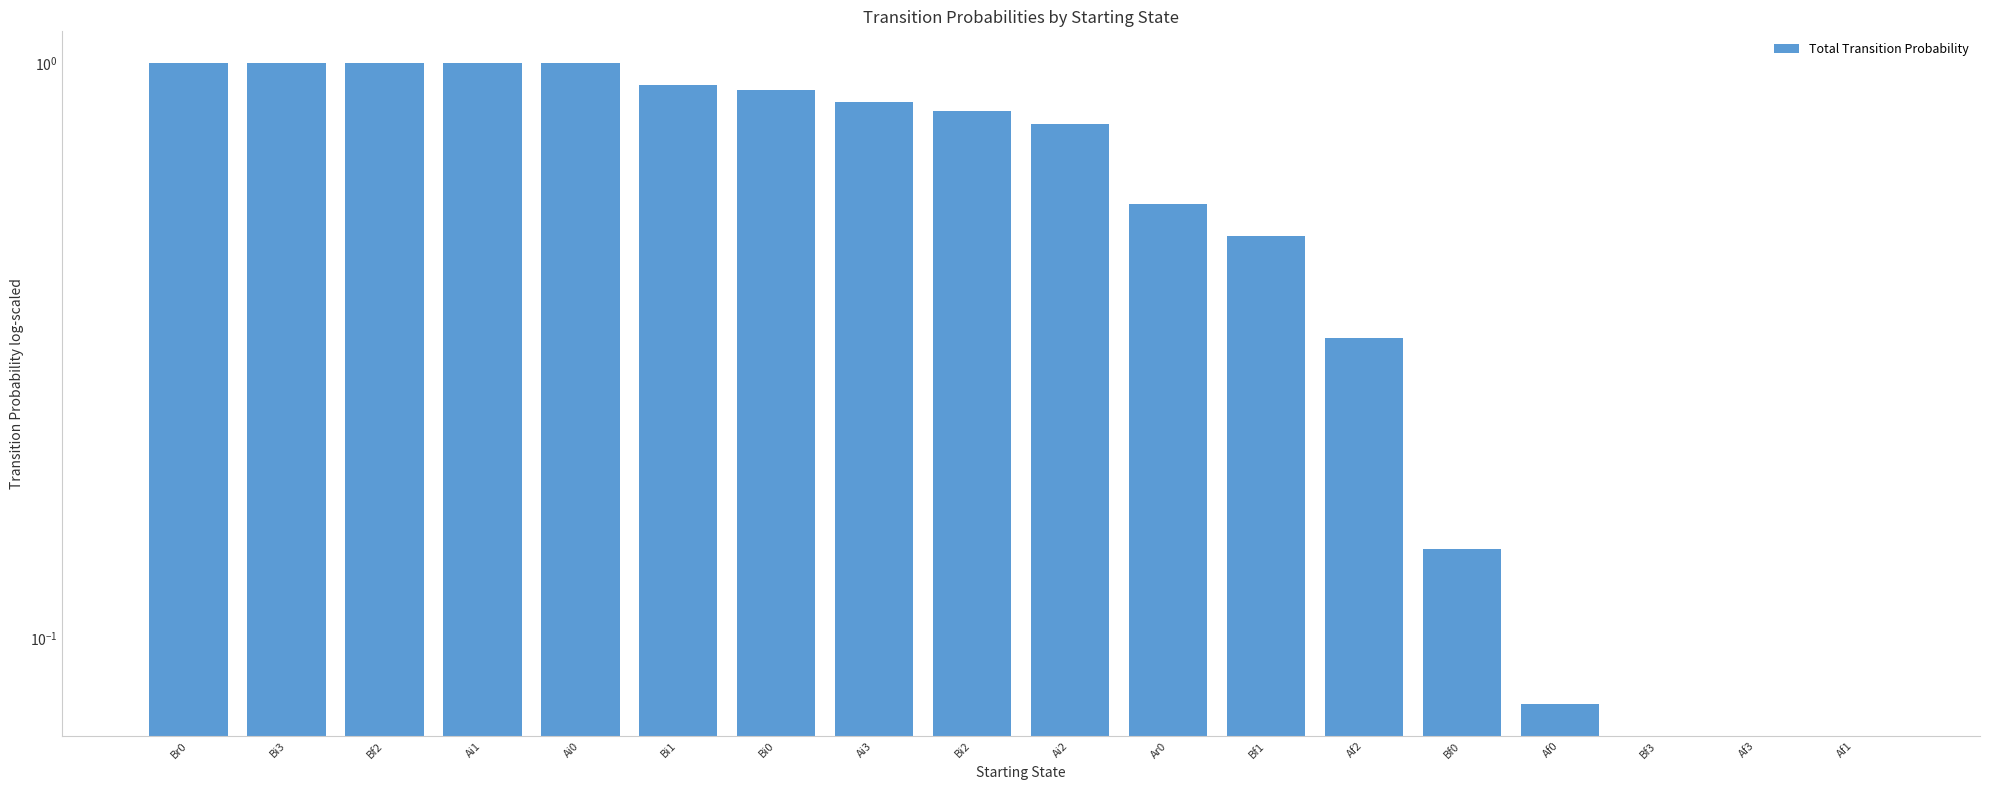

Between Af2 and Ai1, which is larger?

Ai1